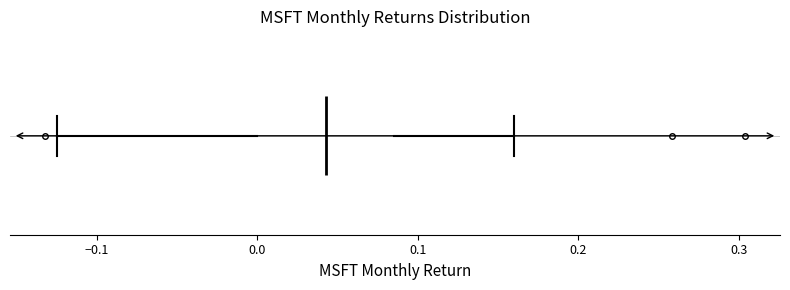

Where is the left edge of the box on the x-axis? The values are not printed on the chart, so give them approximately, as read against the axis.

0.00